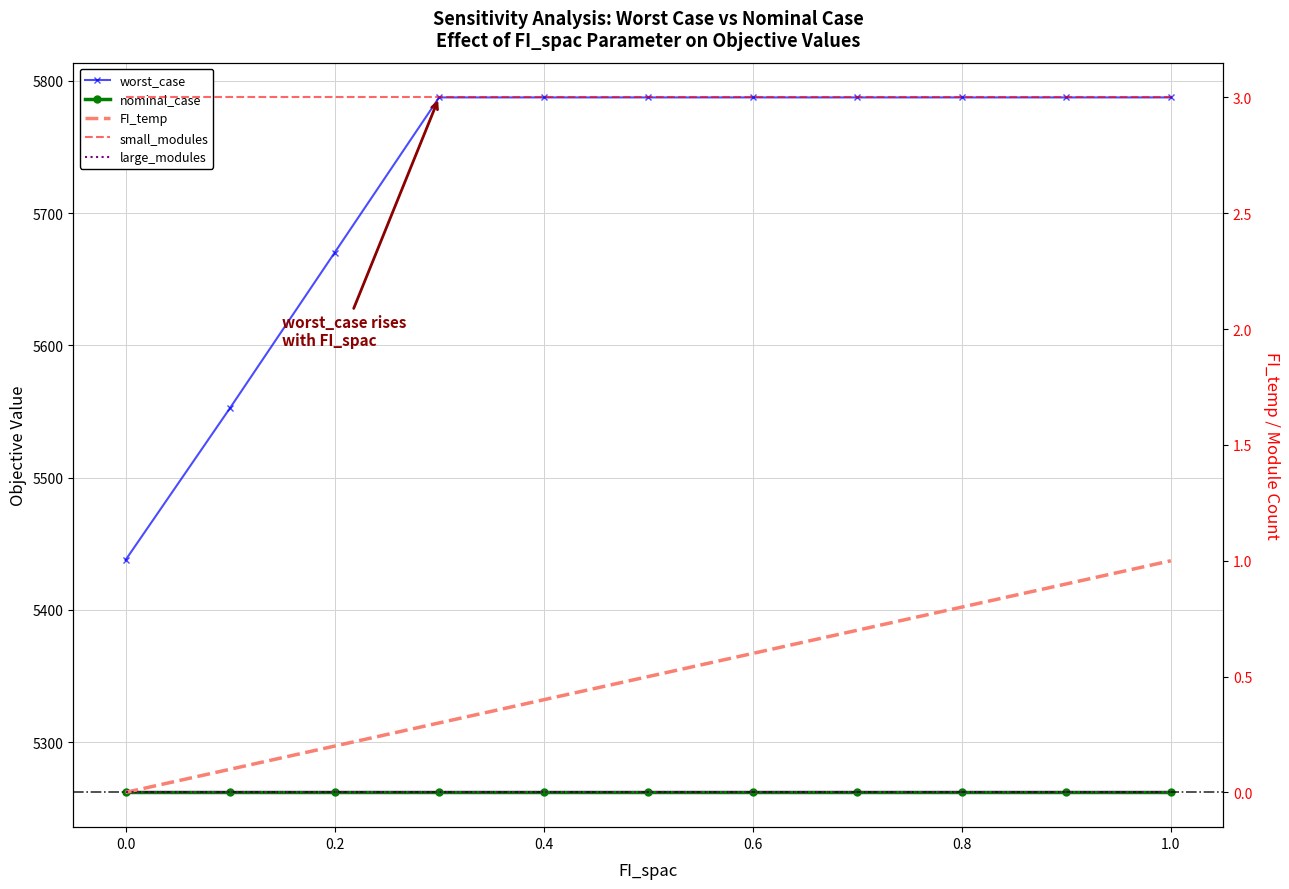

How many lines are shown in the chart?

5